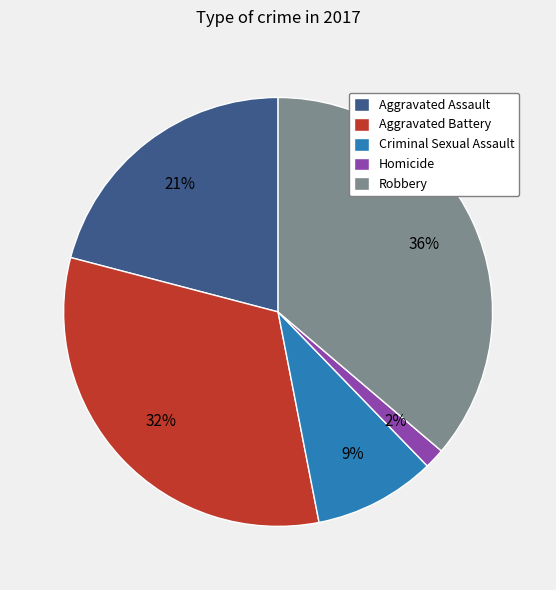

True or false: Robbery accounts for 36% of the total.

True